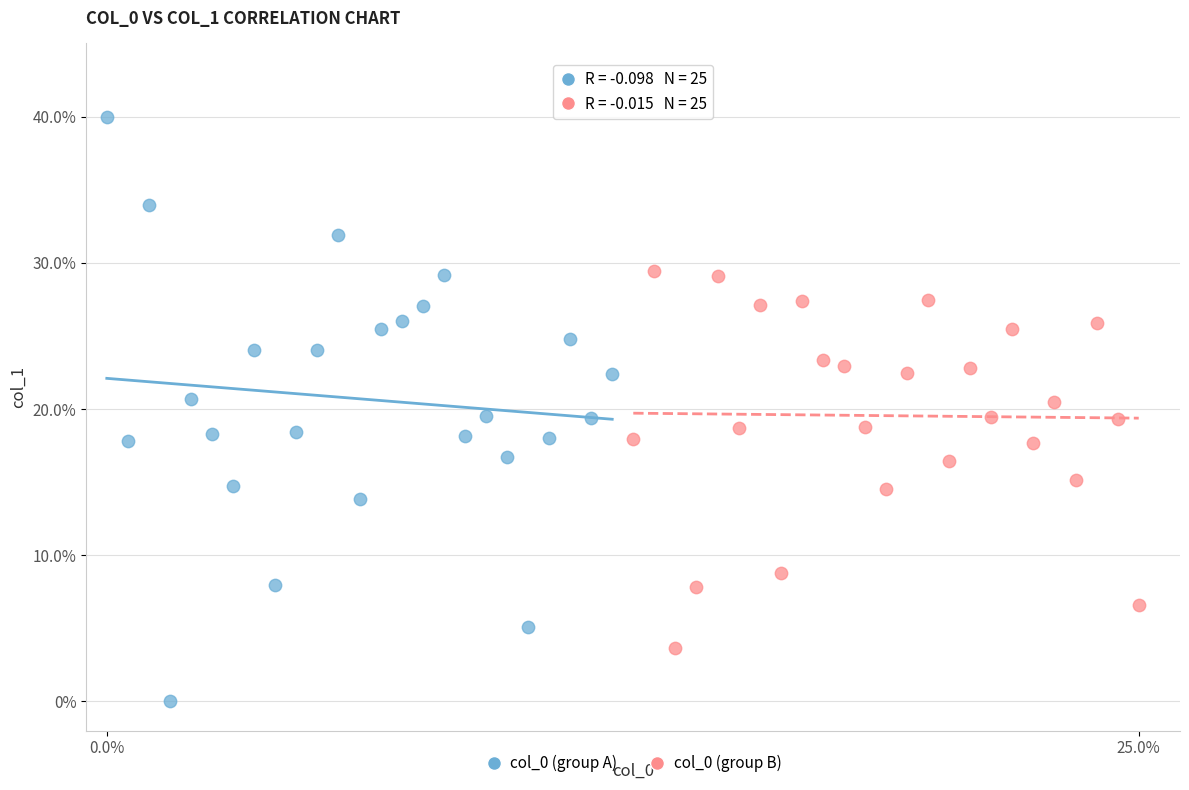

Which series has the largest Y range (max minus min)?

col_0 (group A)